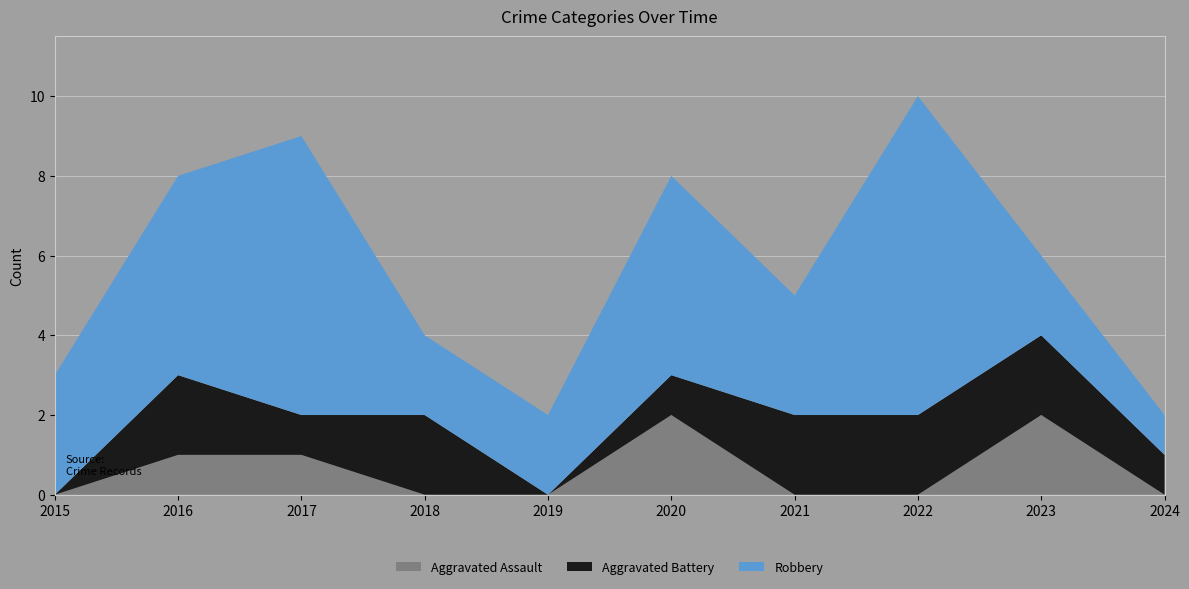

Reading left to right, transcribe all the data shown in this chart.

Aggravated Assault: 0	1	1	0	0	2	0	0	2	0
Aggravated Battery: 0	2	1	2	0	1	2	2	2	1
Robbery: 3	5	7	2	2	5	3	8	2	1